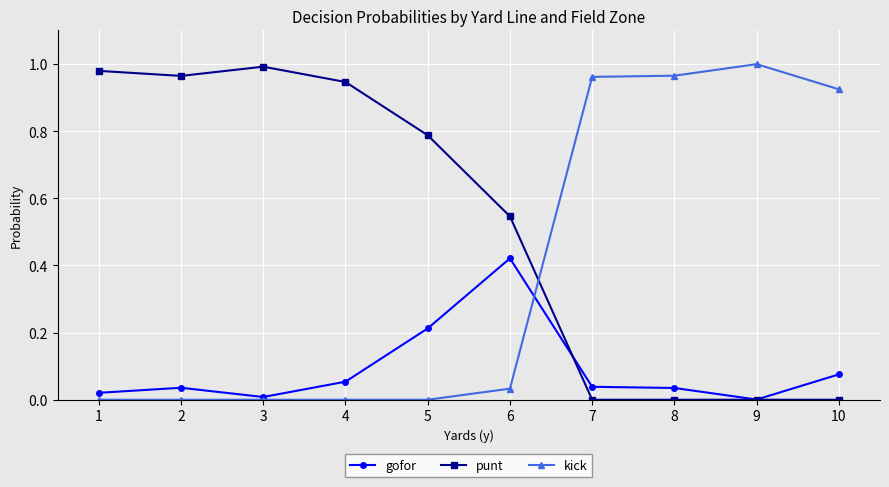

Does the chart have visible grid lines?

Yes